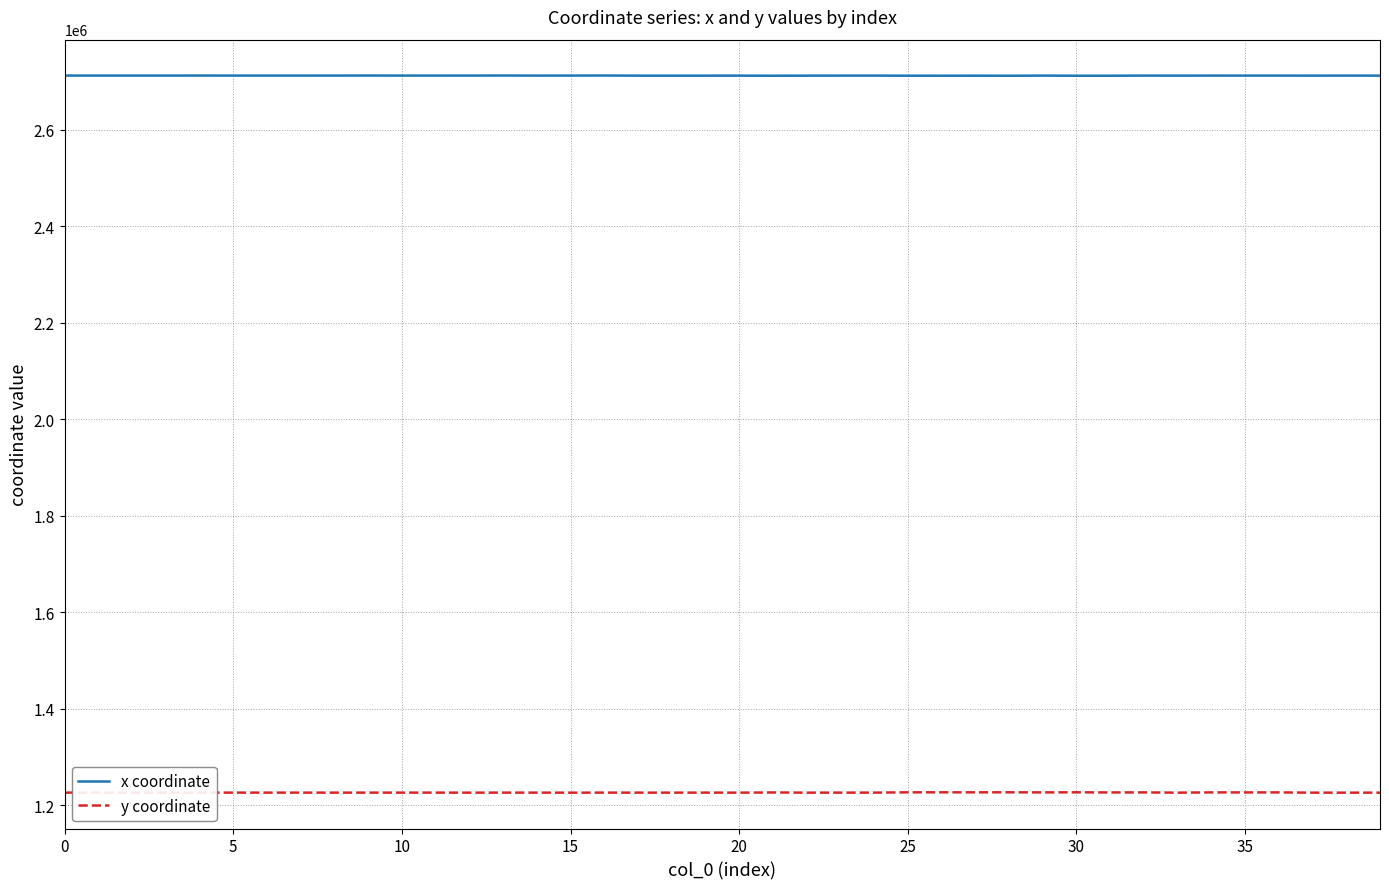

List the series in order of their peak value, highest first.

x coordinate, y coordinate